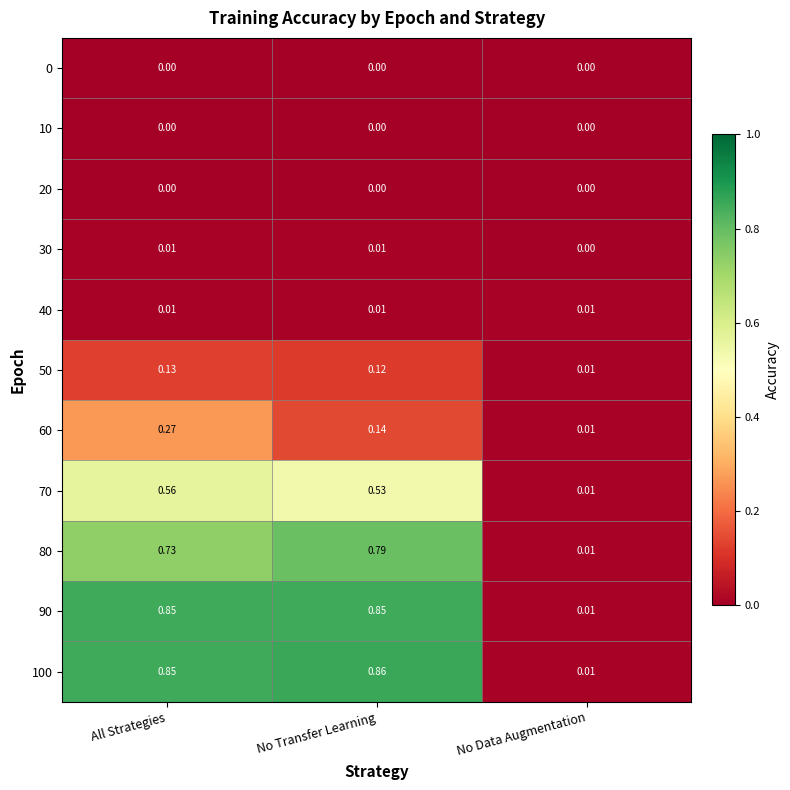

Which label corresponds to the largest value in the chart?

No Transfer Learning